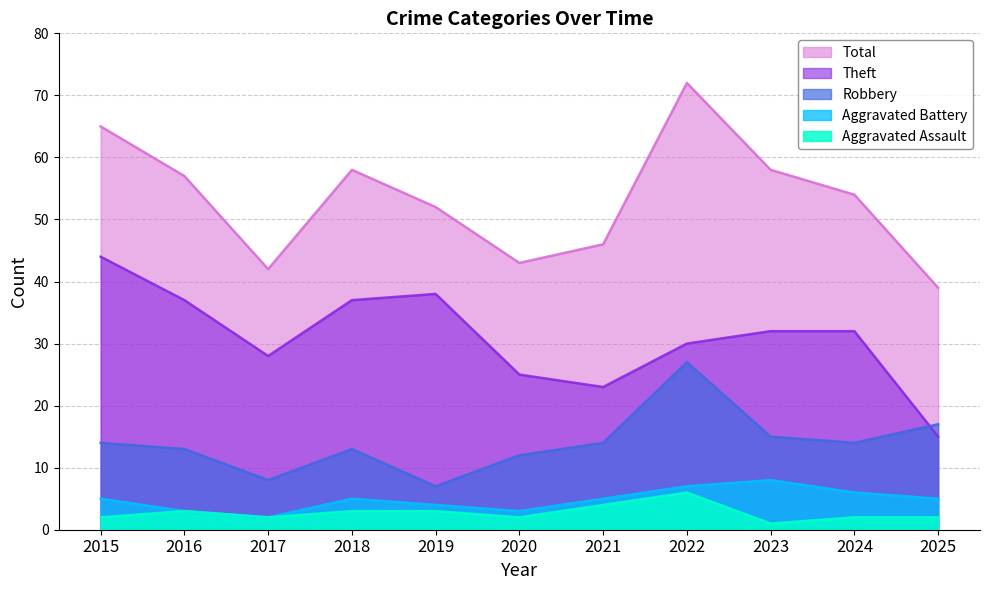

Where is the first local minimum for Robbery?

2017